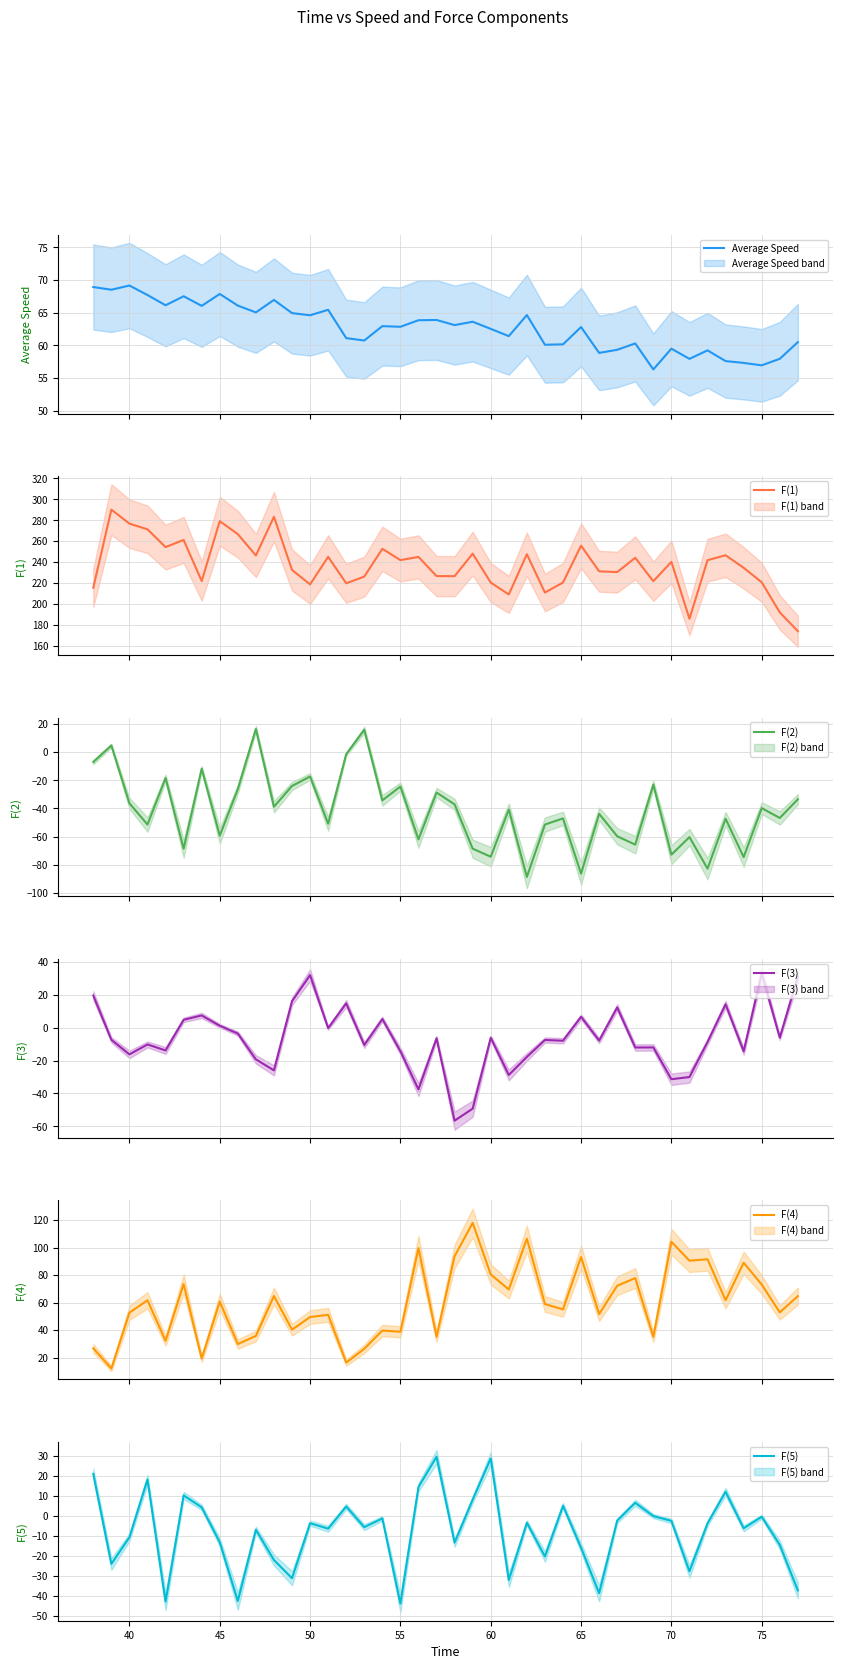

What is the highest value of the Average Speed series?

69.2